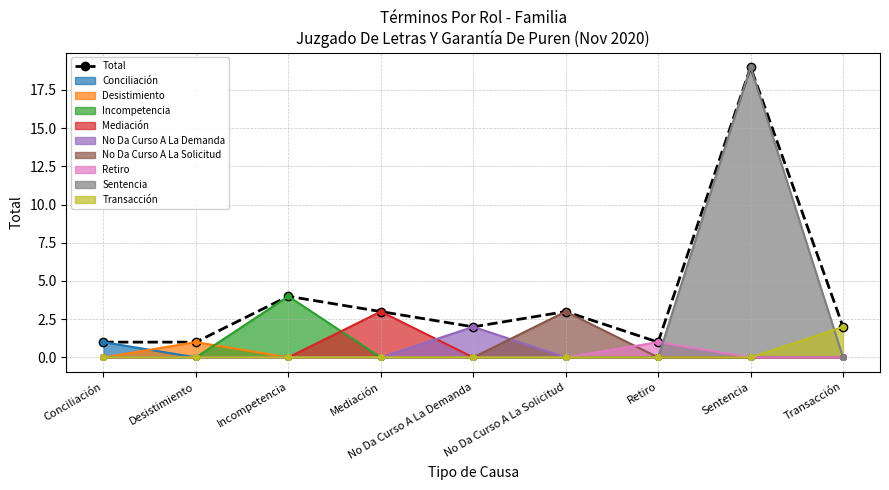

Which label corresponds to the largest value in the chart?

Sentencia